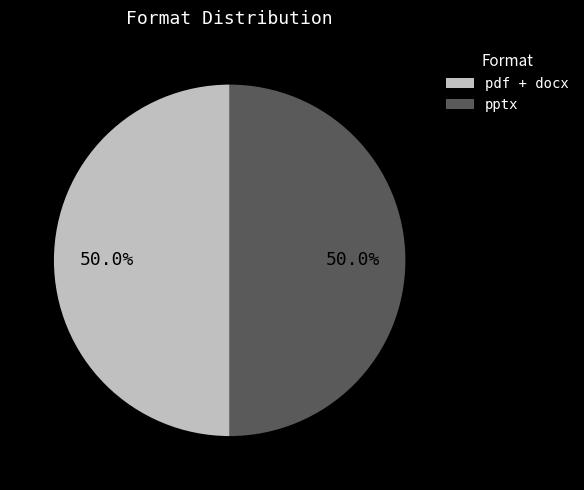

Do pptx and pdf + docx together represent more than half of the pie?

Yes